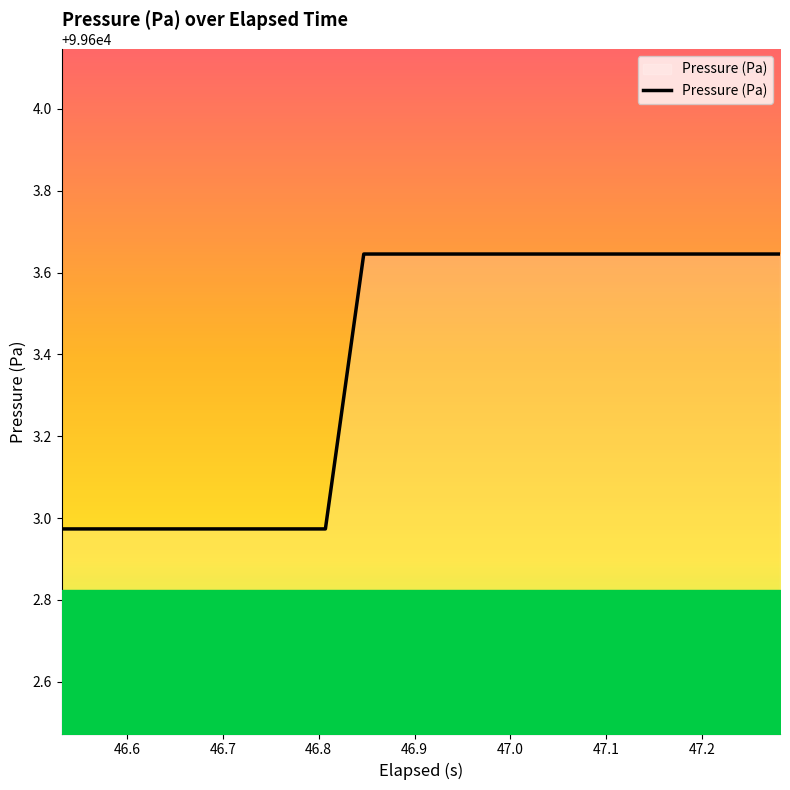

How many lines are shown in the chart?

1